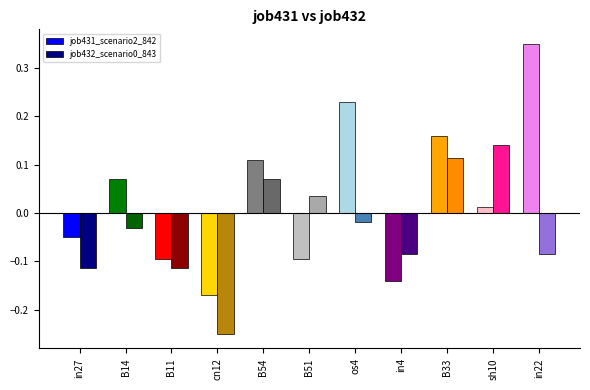

Is it true that job432_scenario0_843 equals -0.0 at in27?

False